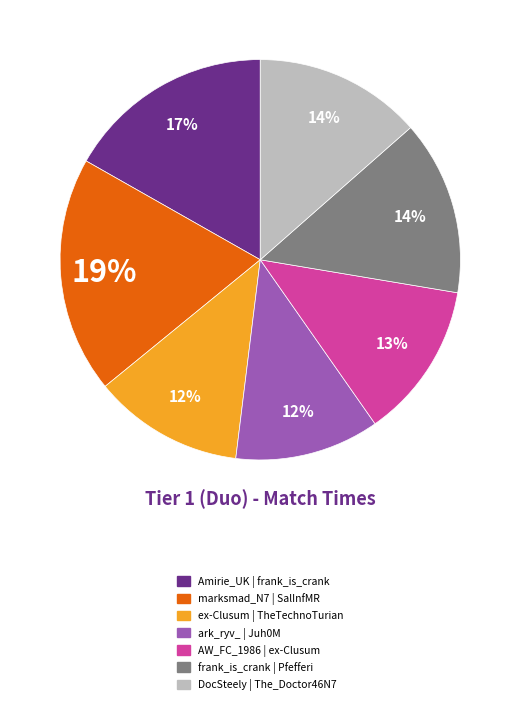

To the nearest percent, what is the average slice percentage?

14%